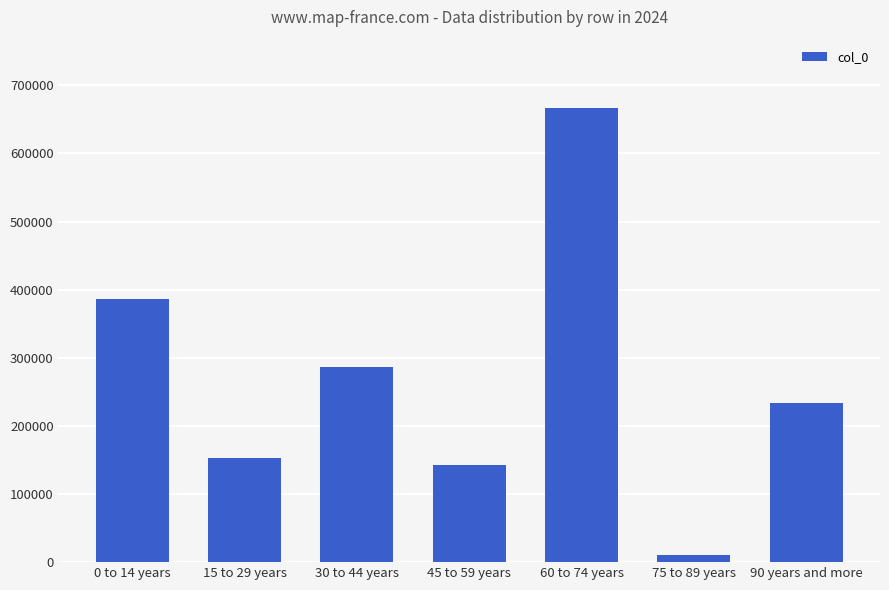

How many bars are there in total?

7